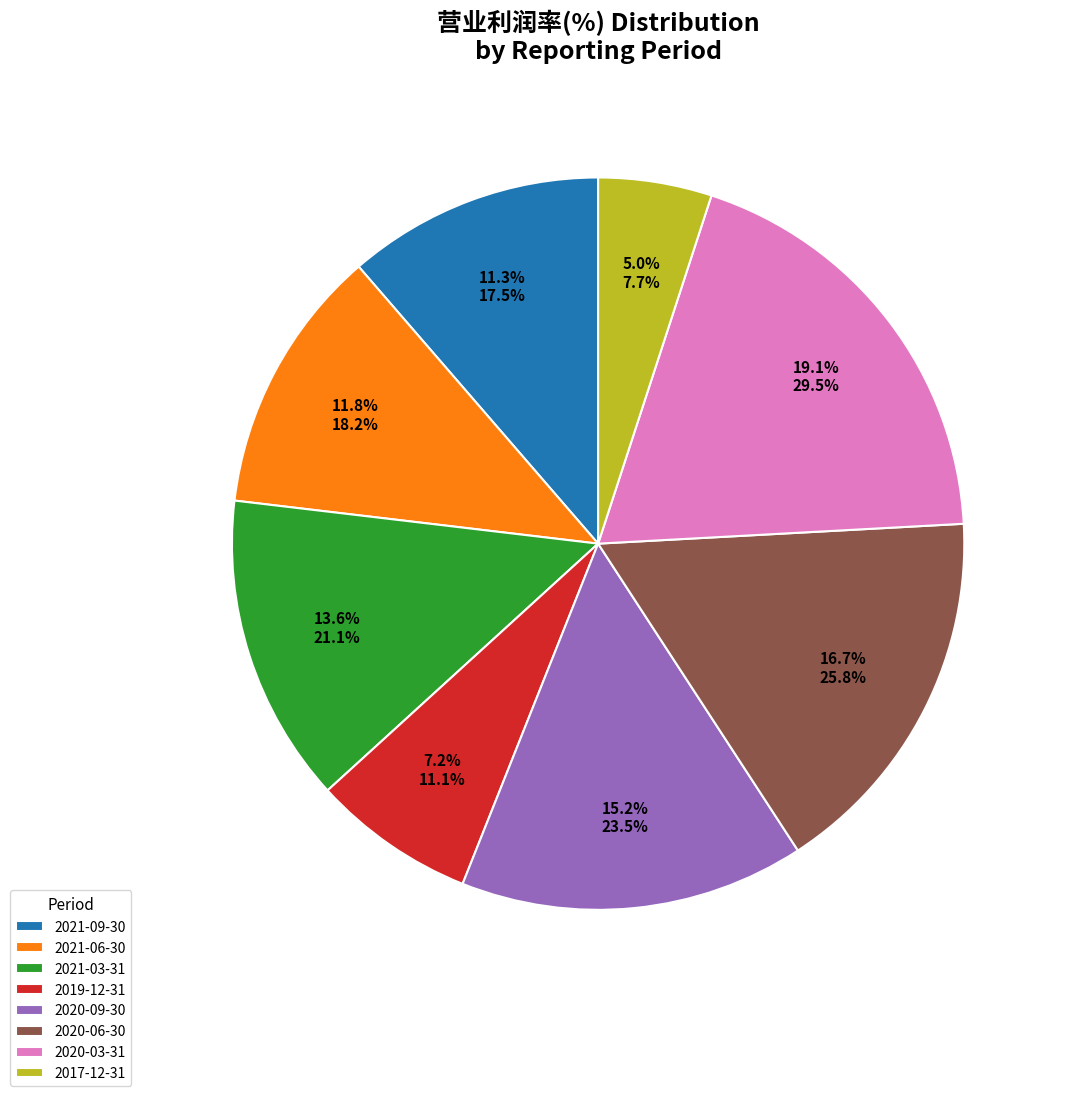

To the nearest percent, what is the average slice percentage?

12%